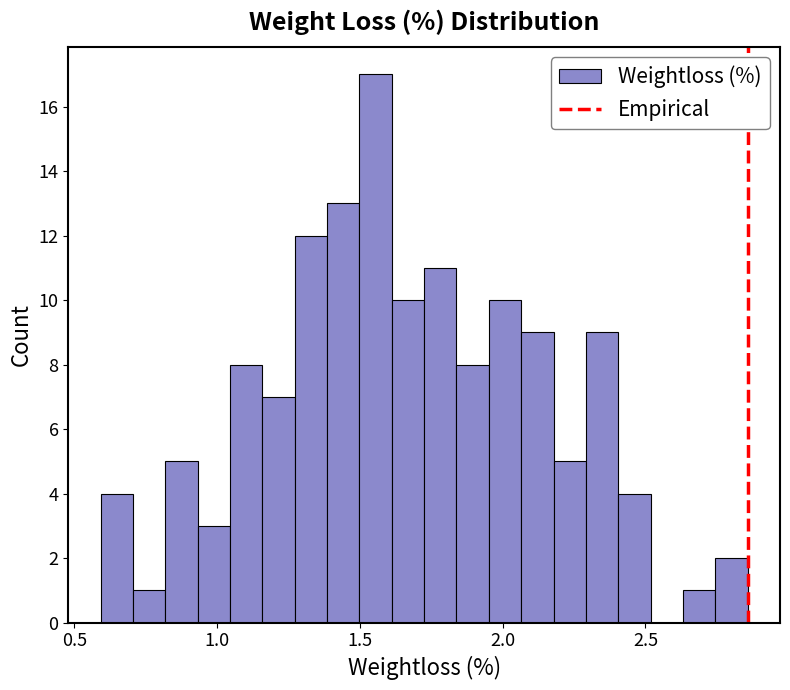

Read against the x-axis, roughly where is the centre of the tallest bar?

1.55